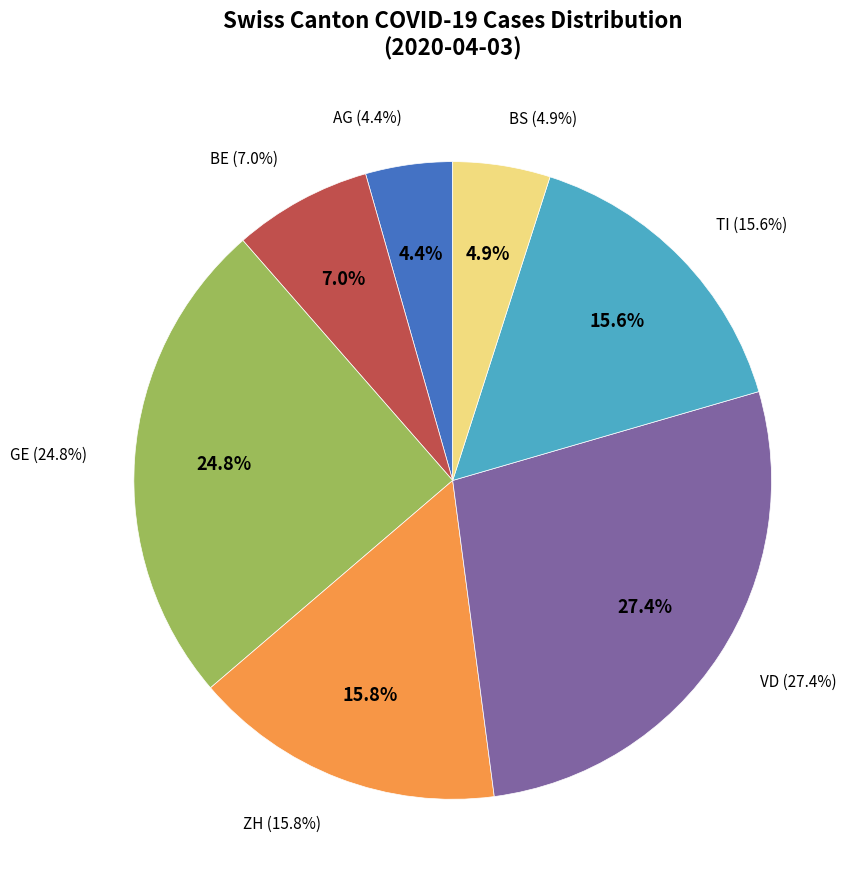

How many segments does this pie chart have?

7